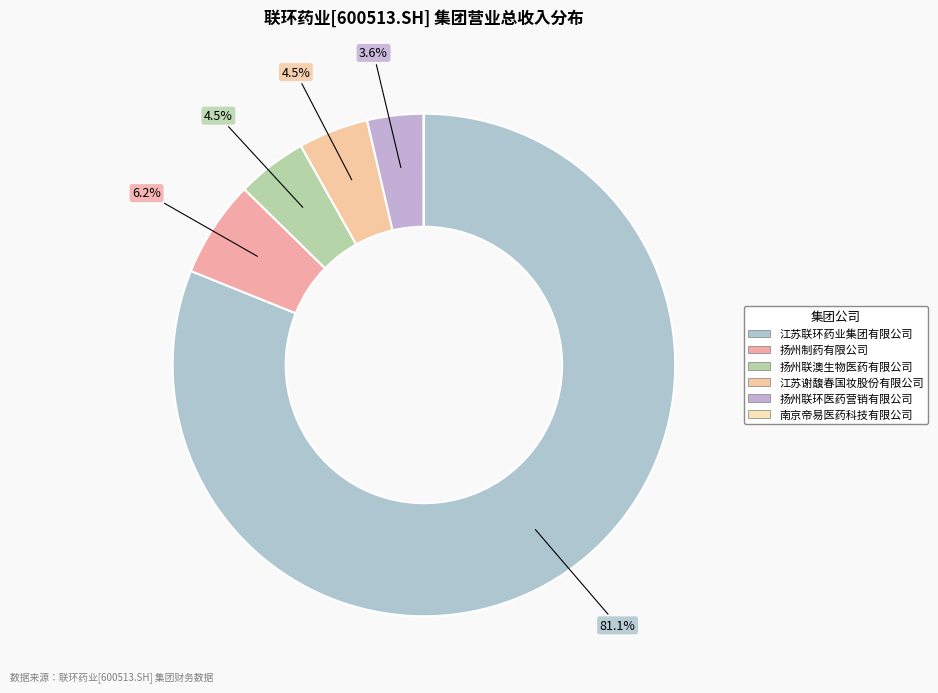

Which category accounts for the majority?

江苏联环药业集团有限公司